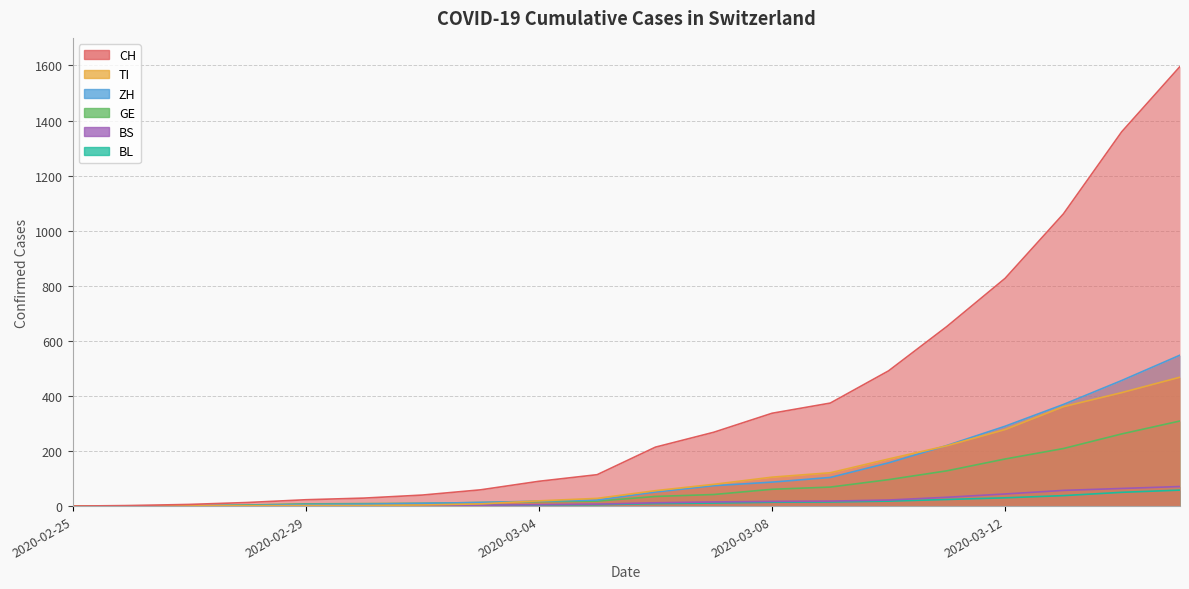

What position from the left is 2020-02-29?

5